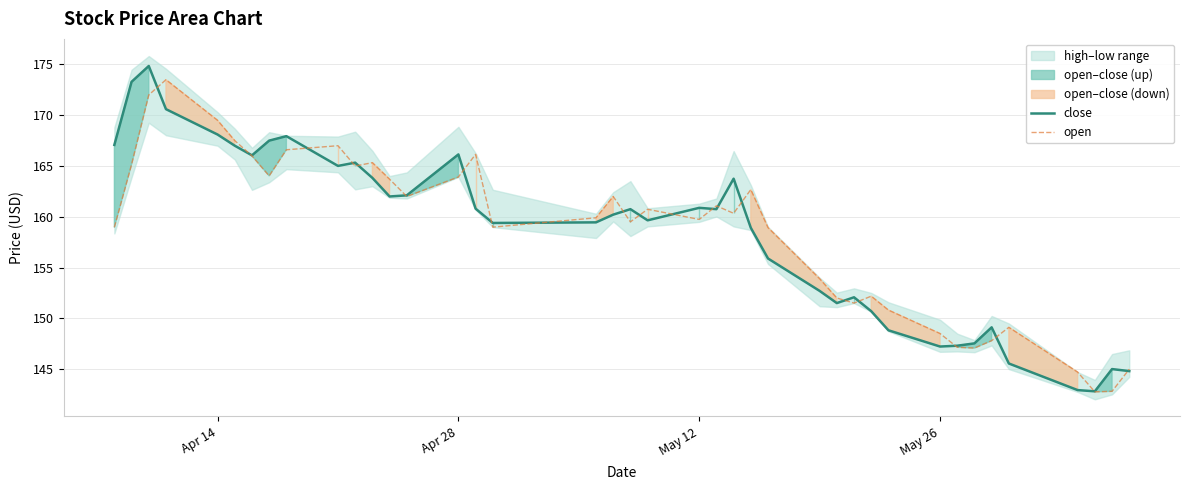

What is the minimum value for close?

142.8